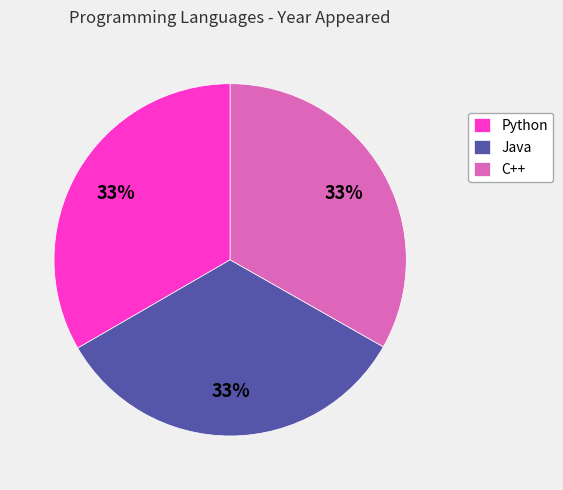

Count the number of slices in the pie.

3